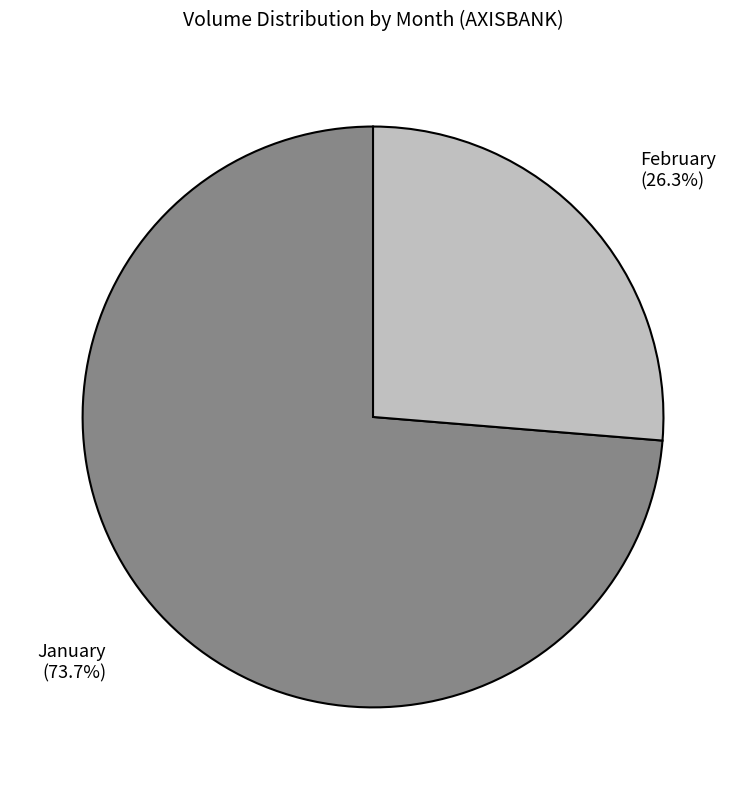

Combined, what portion of the pie is February (26.3%) and January (73.7%)?

100.0%